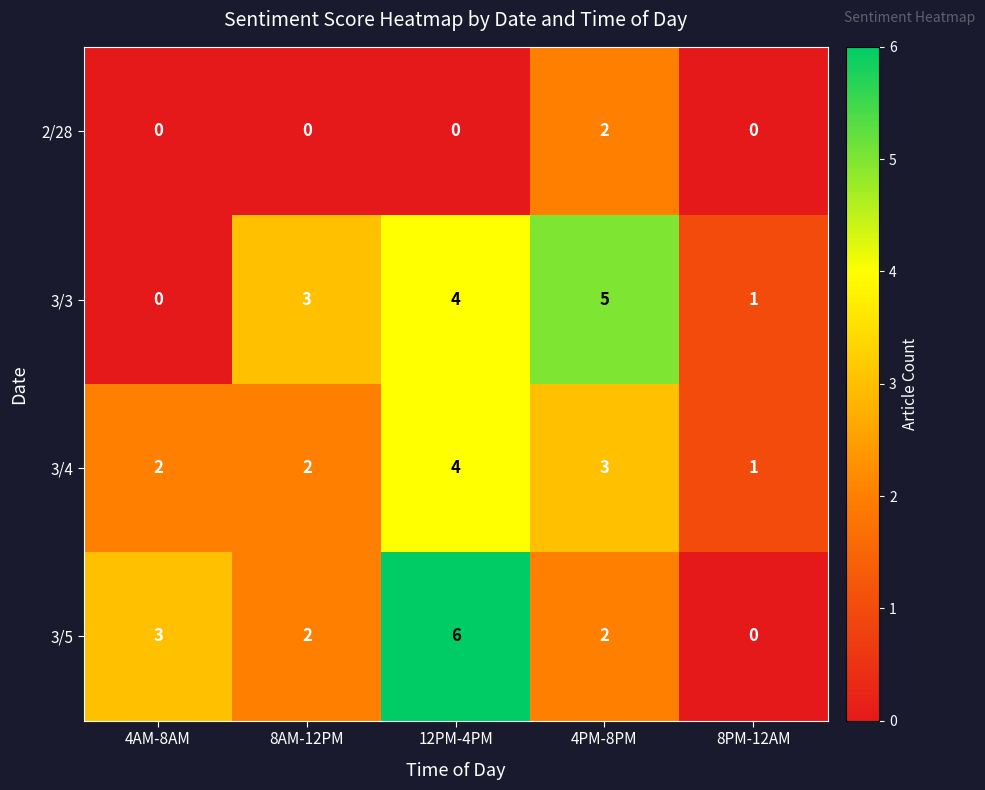

What value does the 3/5 series have at 12PM-4PM?

6